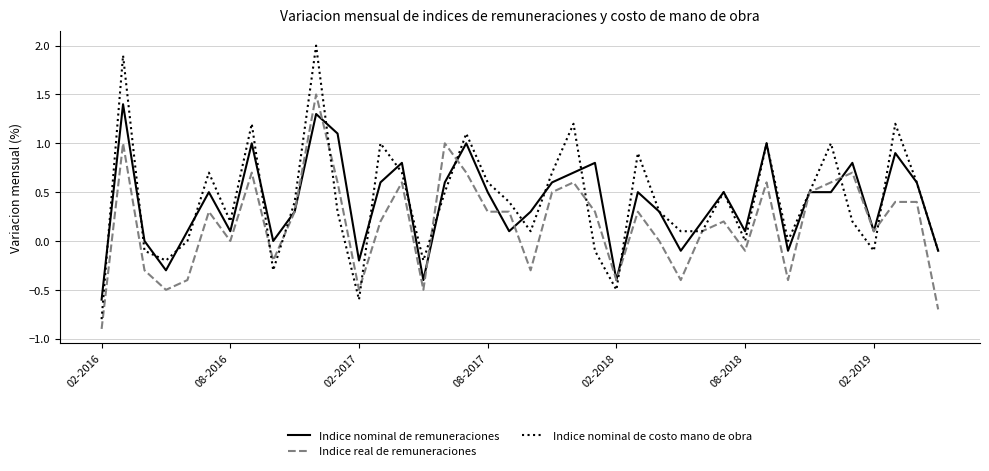

What is the lowest value of the Indice nominal de remuneraciones series?

-0.6